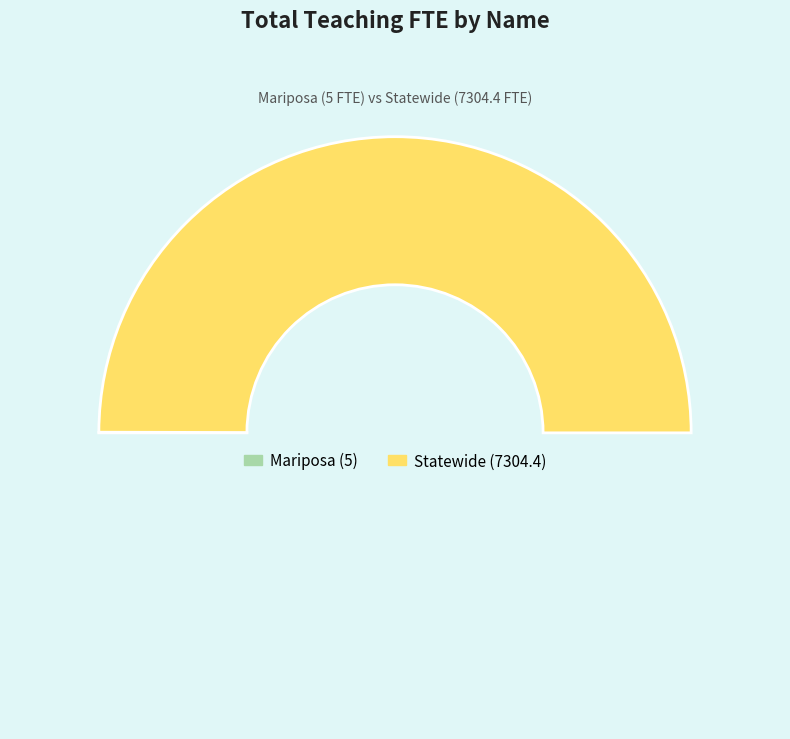

To the nearest percent, what is the average slice percentage?

50%